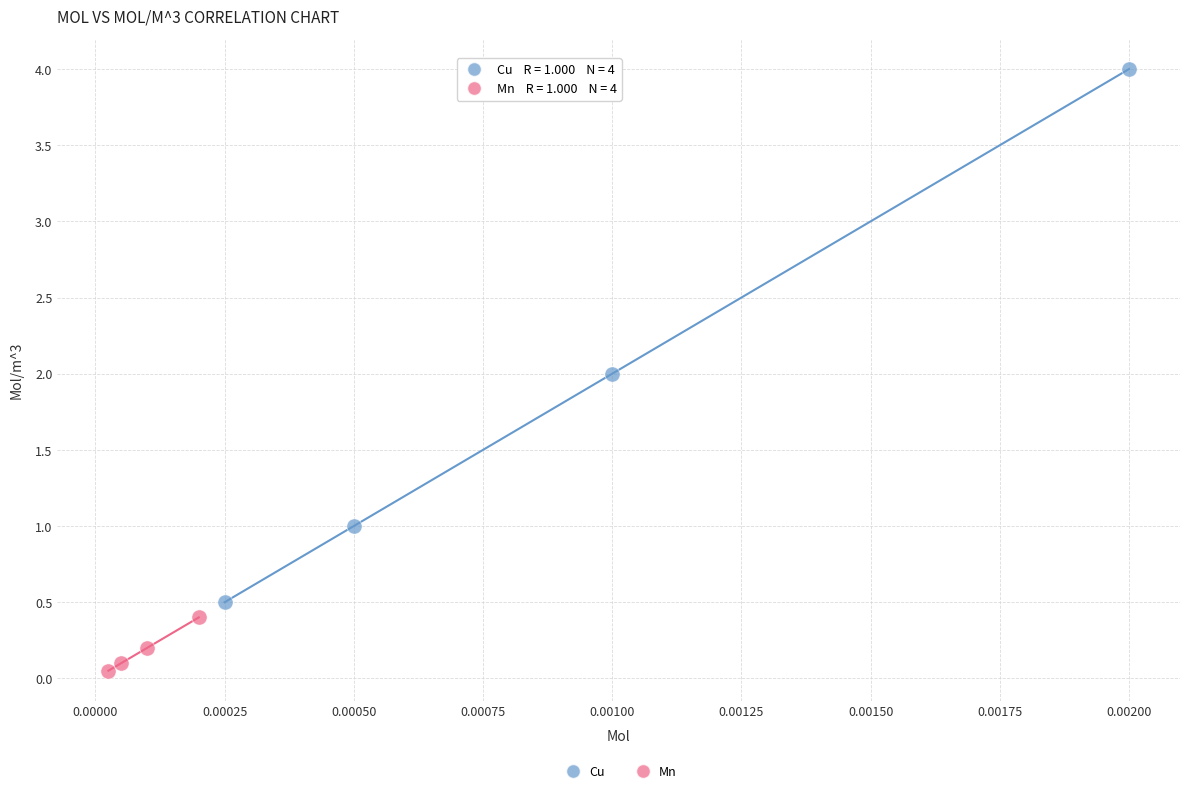

Which series reaches the maximum Y coordinate?

Cu